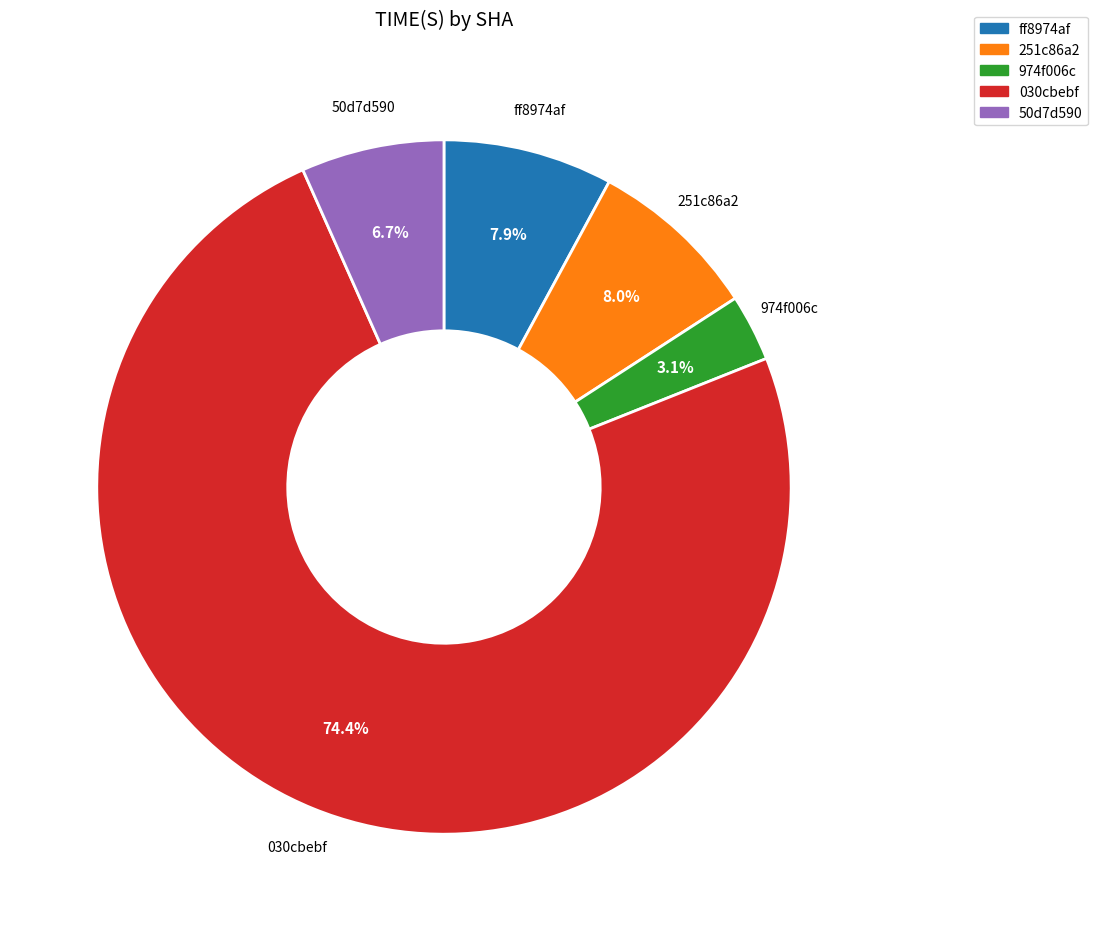

To the nearest percent, what portion does 030cbebf represent?

74%